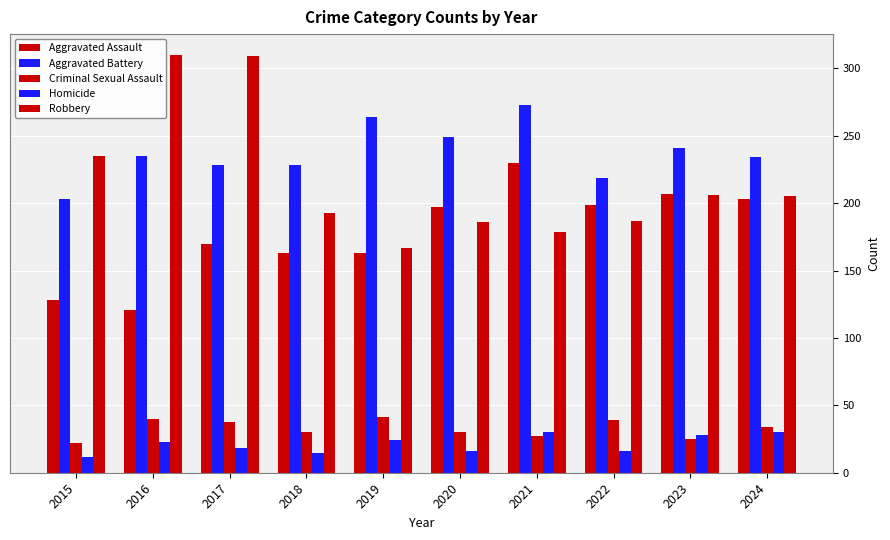

Reading left to right, list all the values displayed in this chart.

Aggravated Assault: 128	121	170	163	163	197	230	199	207	203
Aggravated Battery: 203	235	228	228	264	249	273	219	241	234
Criminal Sexual Assault: 22	40	38	30	41	30	27	39	25	34
Homicide: 12	23	18	15	24	16	30	16	28	30
Robbery: 235	310	309	193	167	186	179	187	206	205